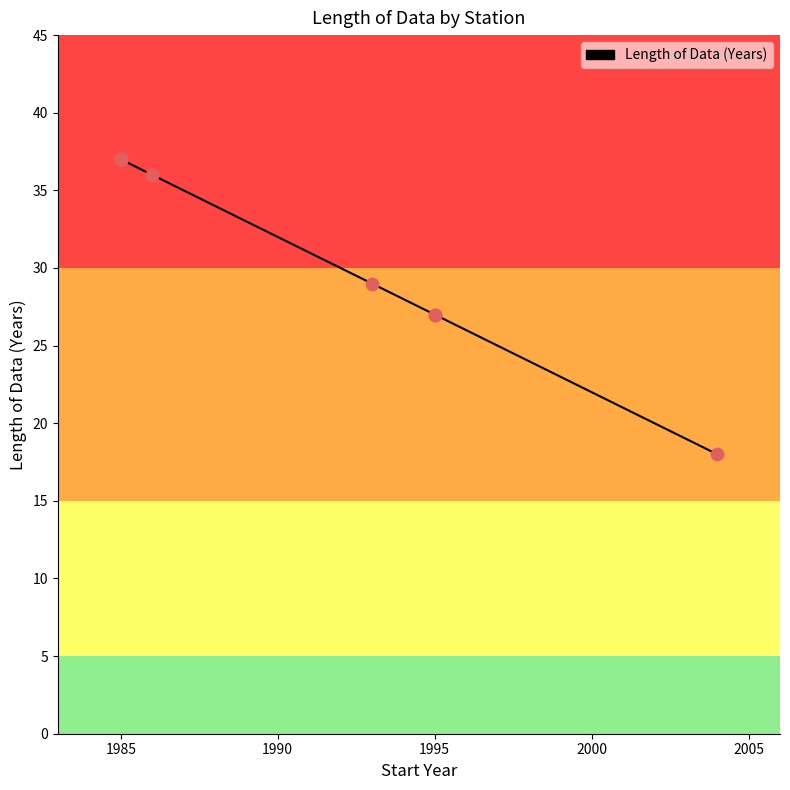

Between 1980 and 2000, which is larger?

1980